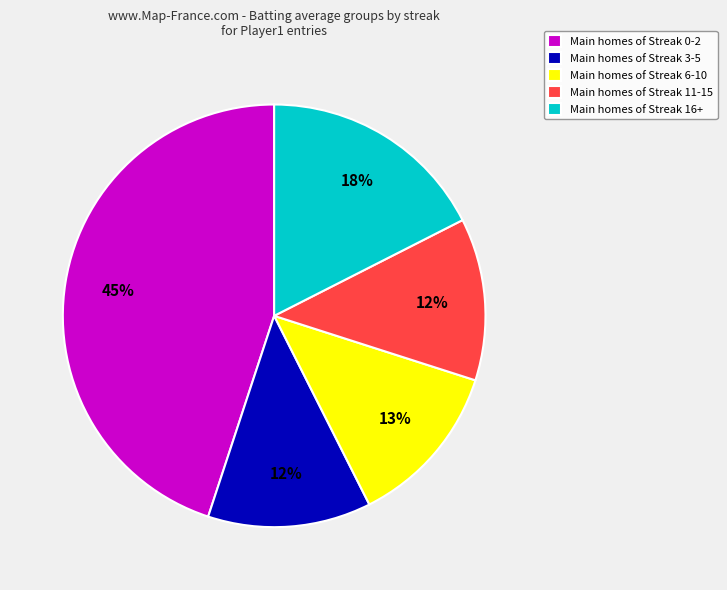

Count the number of slices in the pie.

5